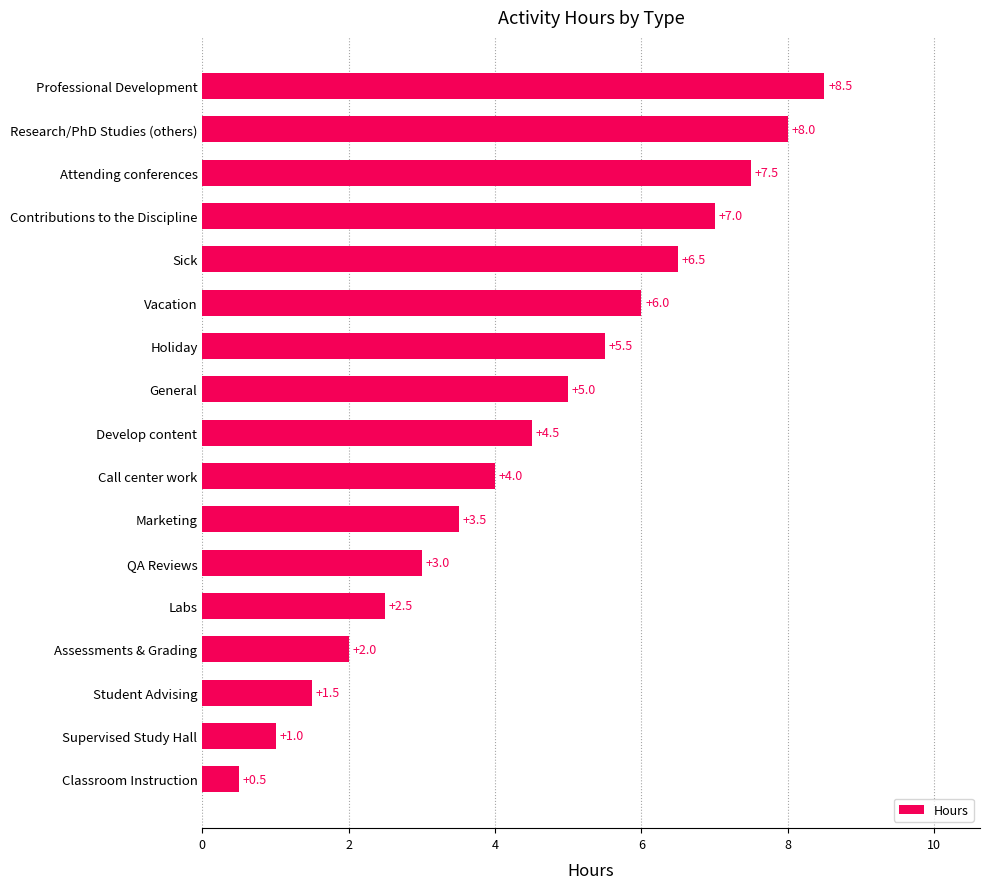

At which label is the value closest to 4?

Call center work